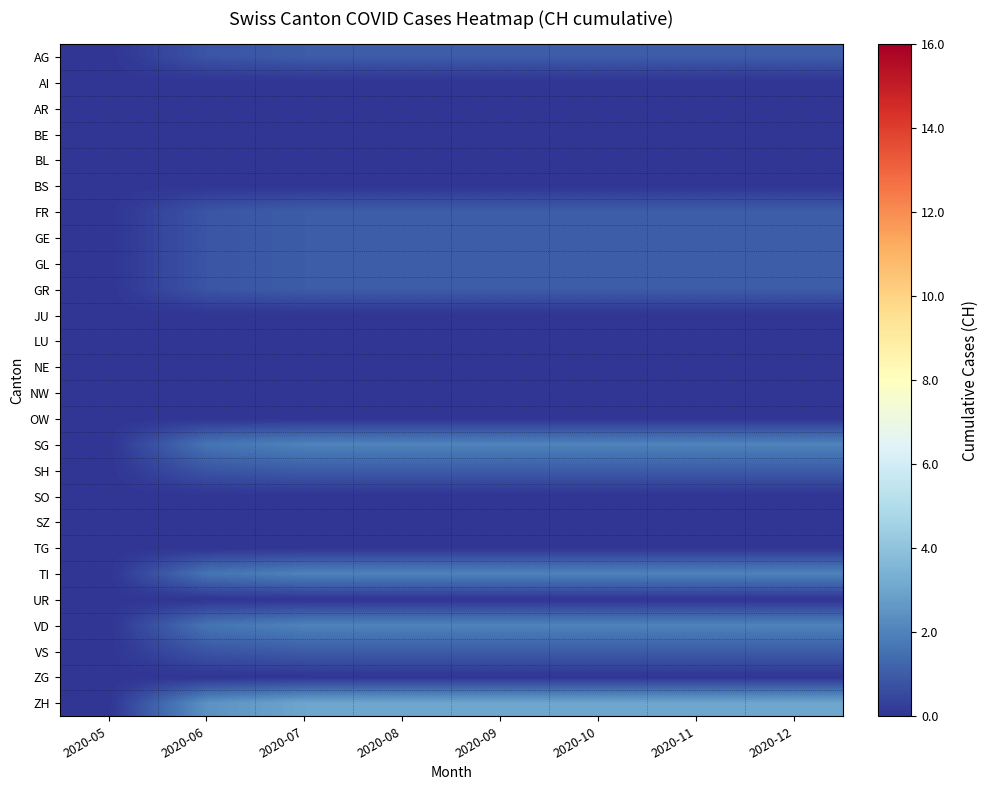

Reading left to right, list all the values displayed in this chart.

AG: 2020-05=0.0	2020-06=0.8	2020-07=1.0	2020-08=1.0	2020-09=1.0	2020-10=1.0	2020-11=1.0	2020-12=1.0
AI: 2020-05=0.0	2020-06=0.0	2020-07=0.0	2020-08=0.0	2020-09=0.0	2020-10=0.0	2020-11=0.0	2020-12=0.0
AR: 2020-05=0.0	2020-06=0.0	2020-07=0.0	2020-08=0.0	2020-09=0.0	2020-10=0.0	2020-11=0.0	2020-12=0.0
BE: 2020-05=0.0	2020-06=0.0	2020-07=0.0	2020-08=0.0	2020-09=0.0	2020-10=0.0	2020-11=0.0	2020-12=0.0
BL: 2020-05=0.0	2020-06=0.0	2020-07=0.0	2020-08=0.0	2020-09=0.0	2020-10=0.0	2020-11=0.0	2020-12=0.0
BS: 2020-05=0.0	2020-06=0.0	2020-07=0.0	2020-08=0.0	2020-09=0.0	2020-10=0.0	2020-11=0.0	2020-12=0.0
FR: 2020-05=0.0	2020-06=0.8	2020-07=1.0	2020-08=1.0	2020-09=1.0	2020-10=1.0	2020-11=1.0	2020-12=1.0
GE: 2020-05=0.0	2020-06=0.8	2020-07=1.0	2020-08=1.0	2020-09=1.0	2020-10=1.0	2020-11=1.0	2020-12=1.0
GL: 2020-05=0.0	2020-06=0.8	2020-07=1.0	2020-08=1.0	2020-09=1.0	2020-10=1.0	2020-11=1.0	2020-12=1.0
GR: 2020-05=0.0	2020-06=0.8	2020-07=1.0	2020-08=1.0	2020-09=1.0	2020-10=1.0	2020-11=1.0	2020-12=1.0
JU: 2020-05=0.0	2020-06=0.0	2020-07=0.0	2020-08=0.0	2020-09=0.0	2020-10=0.0	2020-11=0.0	2020-12=0.0
LU: 2020-05=0.0	2020-06=0.0	2020-07=0.0	2020-08=0.0	2020-09=0.0	2020-10=0.0	2020-11=0.0	2020-12=0.0
NE: 2020-05=0.0	2020-06=0.0	2020-07=0.0	2020-08=0.0	2020-09=0.0	2020-10=0.0	2020-11=0.0	2020-12=0.0
NW: 2020-05=0.0	2020-06=0.0	2020-07=0.0	2020-08=0.0	2020-09=0.0	2020-10=0.0	2020-11=0.0	2020-12=0.0
OW: 2020-05=0.0	2020-06=0.0	2020-07=0.0	2020-08=0.0	2020-09=0.0	2020-10=0.0	2020-11=0.0	2020-12=0.0
SG: 2020-05=0.0	2020-06=1.6	2020-07=2.0	2020-08=2.0	2020-09=2.0	2020-10=2.0	2020-11=2.0	2020-12=2.0
SH: 2020-05=0.0	2020-06=0.8	2020-07=1.0	2020-08=1.0	2020-09=1.0	2020-10=1.0	2020-11=1.0	2020-12=1.0
SO: 2020-05=0.0	2020-06=0.0	2020-07=0.0	2020-08=0.0	2020-09=0.0	2020-10=0.0	2020-11=0.0	2020-12=0.0
SZ: 2020-05=0.0	2020-06=0.0	2020-07=0.0	2020-08=0.0	2020-09=0.0	2020-10=0.0	2020-11=0.0	2020-12=0.0
TG: 2020-05=0.0	2020-06=0.0	2020-07=0.0	2020-08=0.0	2020-09=0.0	2020-10=0.0	2020-11=0.0	2020-12=0.0
TI: 2020-05=0.0	2020-06=1.6	2020-07=2.0	2020-08=2.0	2020-09=2.0	2020-10=2.0	2020-11=2.0	2020-12=2.0
UR: 2020-05=0.0	2020-06=0.0	2020-07=0.0	2020-08=0.0	2020-09=0.0	2020-10=0.0	2020-11=0.0	2020-12=0.0
VD: 2020-05=0.0	2020-06=1.6	2020-07=2.0	2020-08=2.0	2020-09=2.0	2020-10=2.0	2020-11=2.0	2020-12=2.0
VS: 2020-05=0.0	2020-06=0.8	2020-07=1.0	2020-08=1.0	2020-09=1.0	2020-10=1.0	2020-11=1.0	2020-12=1.0
ZG: 2020-05=0.0	2020-06=0.0	2020-07=0.0	2020-08=0.0	2020-09=0.0	2020-10=0.0	2020-11=0.0	2020-12=0.0
ZH: 2020-05=0.0	2020-06=2.4	2020-07=3.0	2020-08=3.0	2020-09=3.0	2020-10=3.0	2020-11=3.0	2020-12=3.0